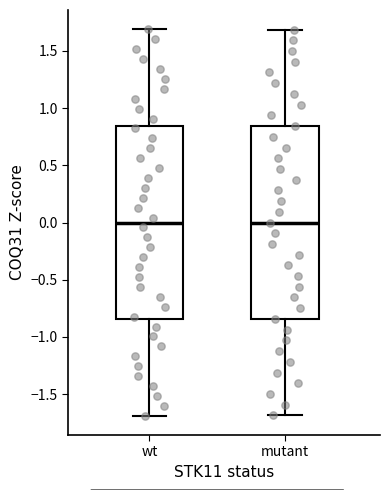

Reading left to right, read every box against the y-axis: the position of its median line, the range the box covers, and the ends of its whiskers. The values are not printed on the chart, so give them approximately, as read against the axis.

wt: median 0.00, box -0.85 to 0.85, whiskers -1.70 to 1.70
mutant: median 0.00, box -0.85 to 0.85, whiskers -1.70 to 1.70